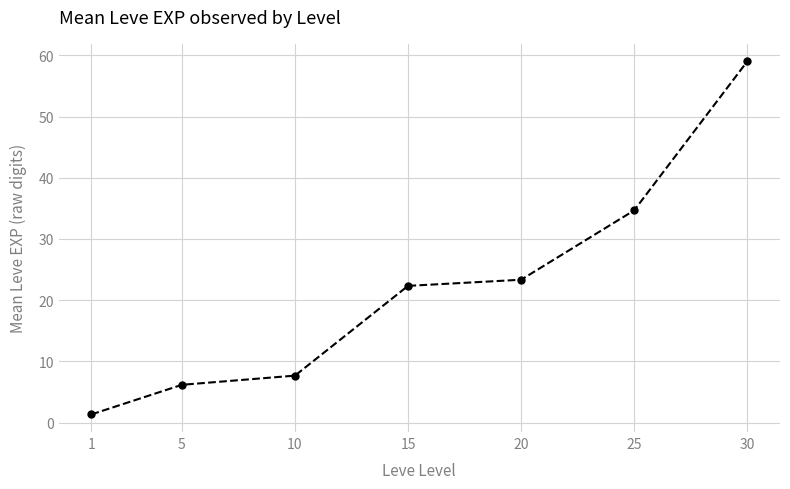

Rank the categories by value from highest to lowest.

30, 25, 20, 15, 10, 5, 1